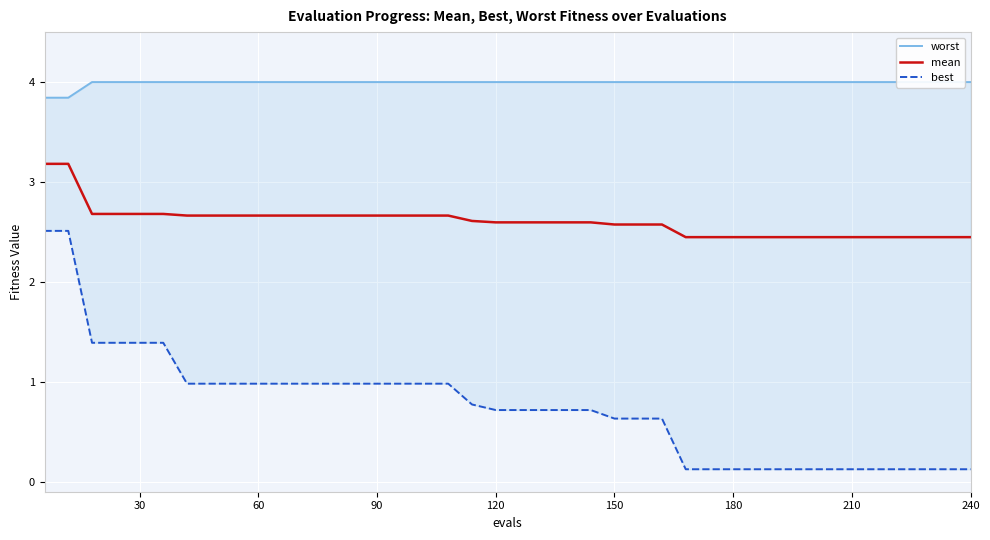

What is the maximum value for mean?

3.2